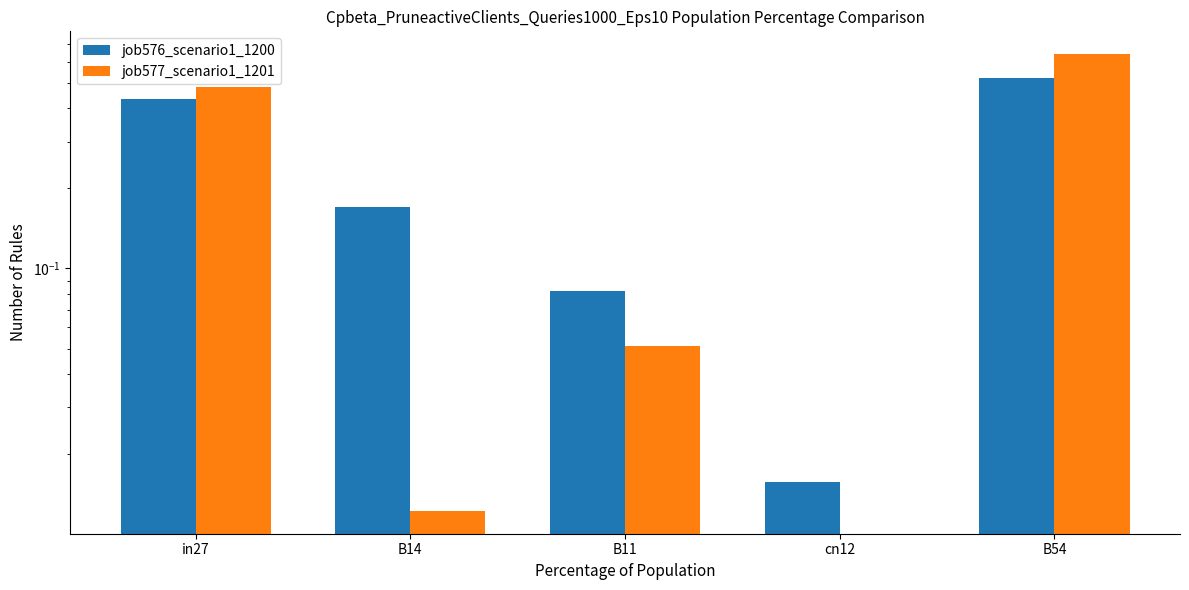

The value of job577_scenario1_1201 at B14 is 0.0. True or false?

True